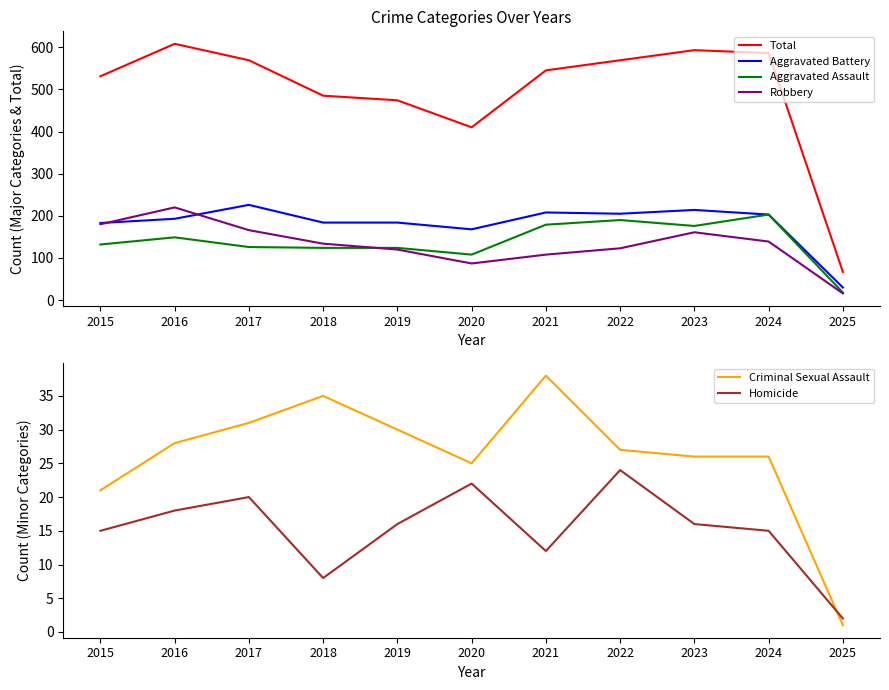

At which label does Homicide first exceed 16?

2016